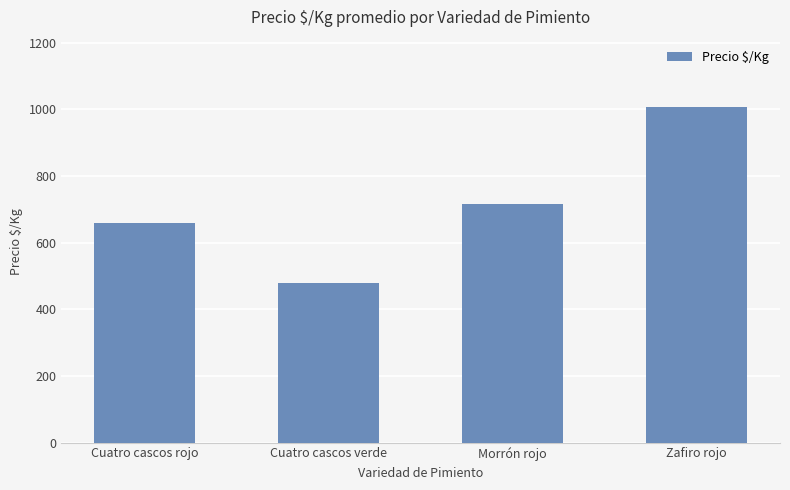

How many values are between 660 and 1008?

3